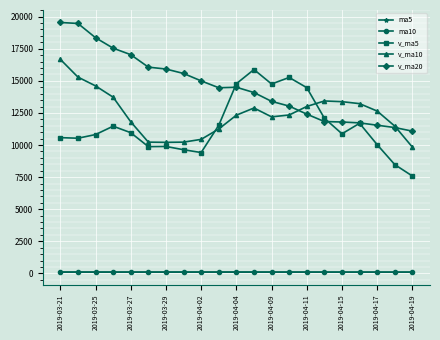

What are all the series names shown in the legend?

ma5, ma10, v_ma5, v_ma10, v_ma20